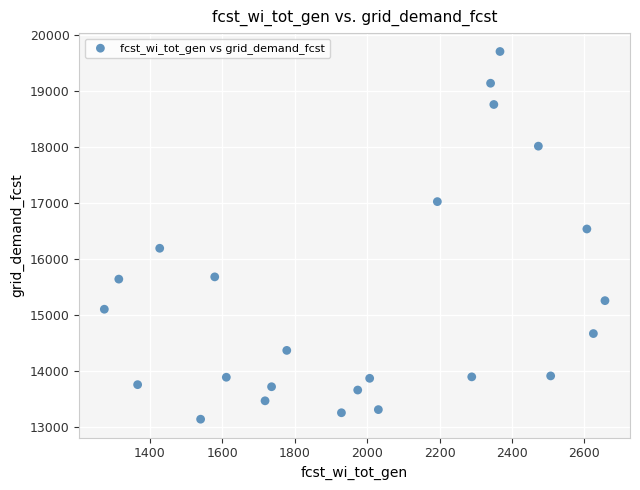

What Y value in the scatter plot is closest to 16424?

16538